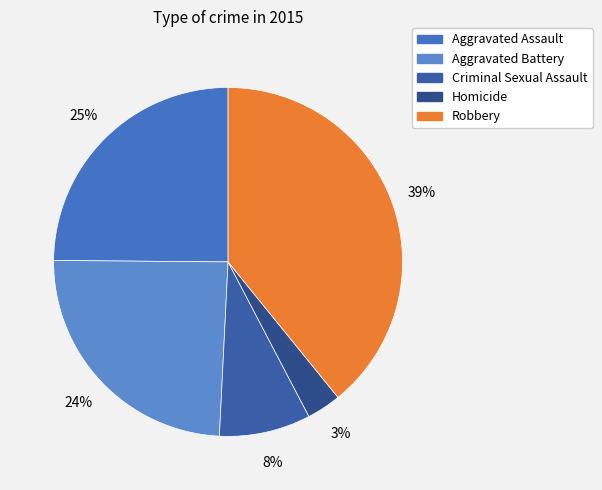

Count the number of slices in the pie.

5